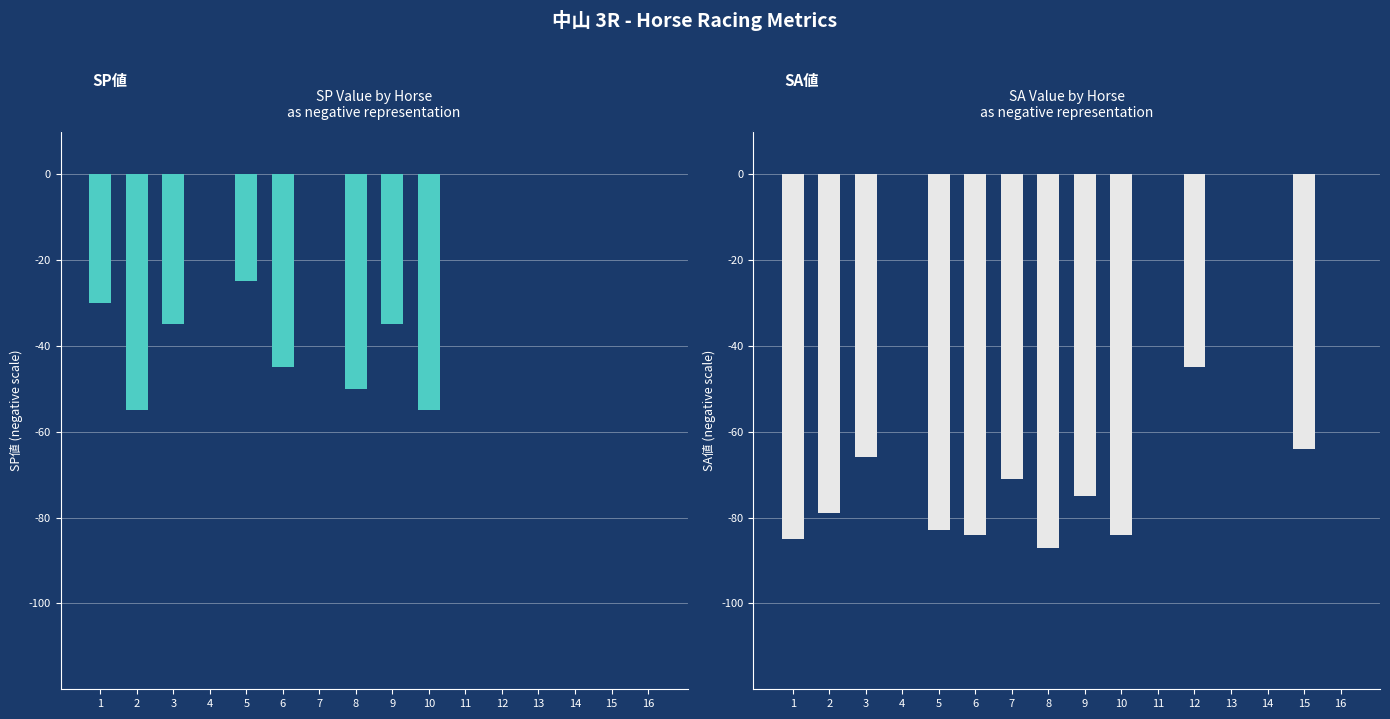

List the series in order of their peak value, highest first.

SP値, SA値